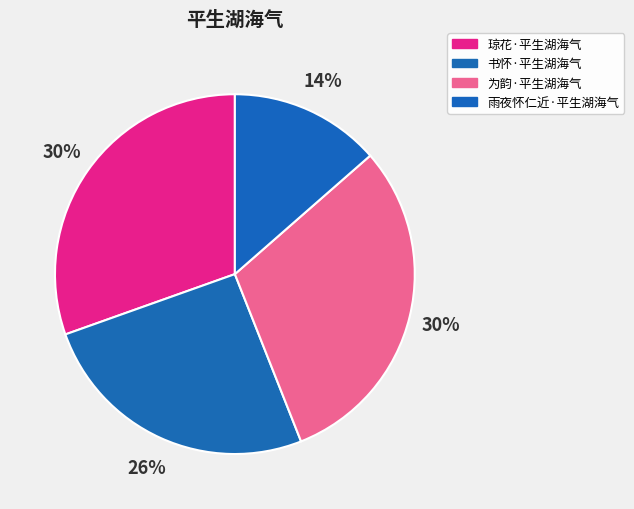

What is the ratio of the value at 为韵·平生湖海气 to the value at 书怀·平生湖海气?

1.2